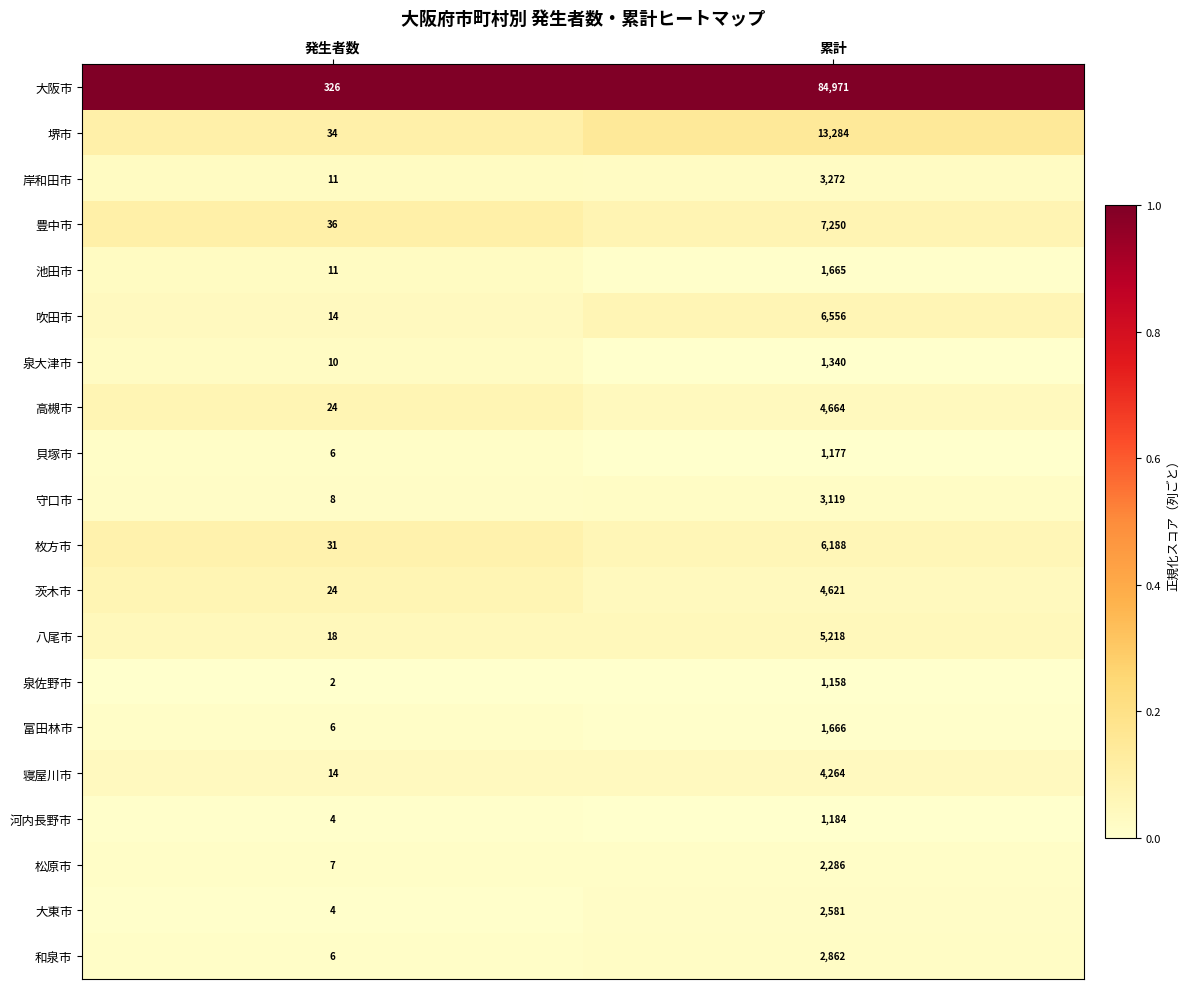

What is the approximate value of 松原市 at 発生者数, to the nearest 10?

10